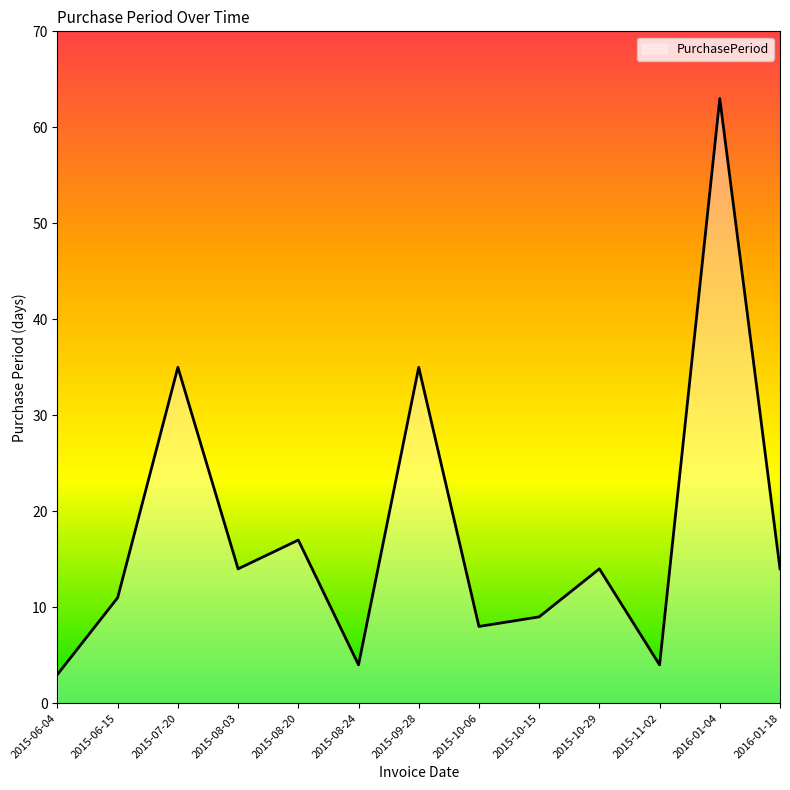

What is the minimum value shown in the chart?

3